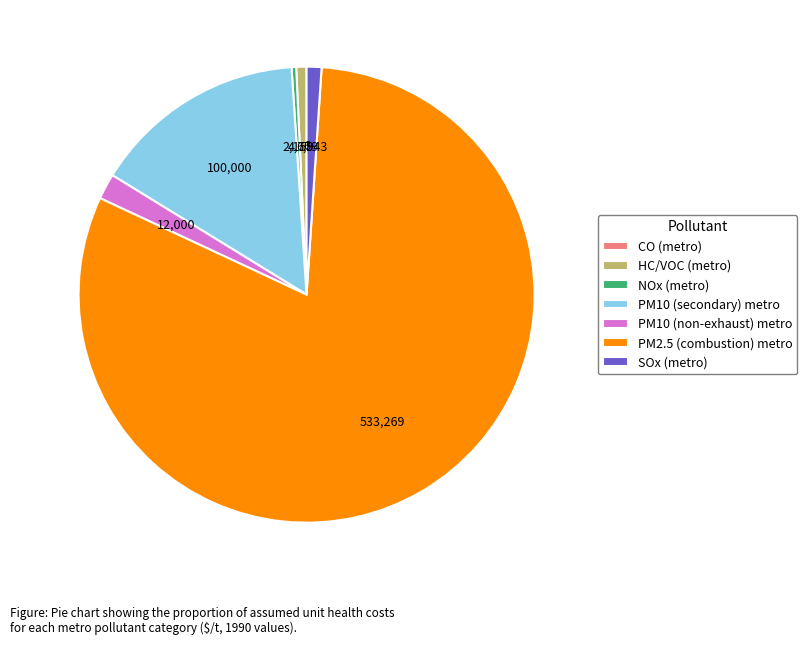

Which slice is the largest?

PM2.5 (combustion) metro